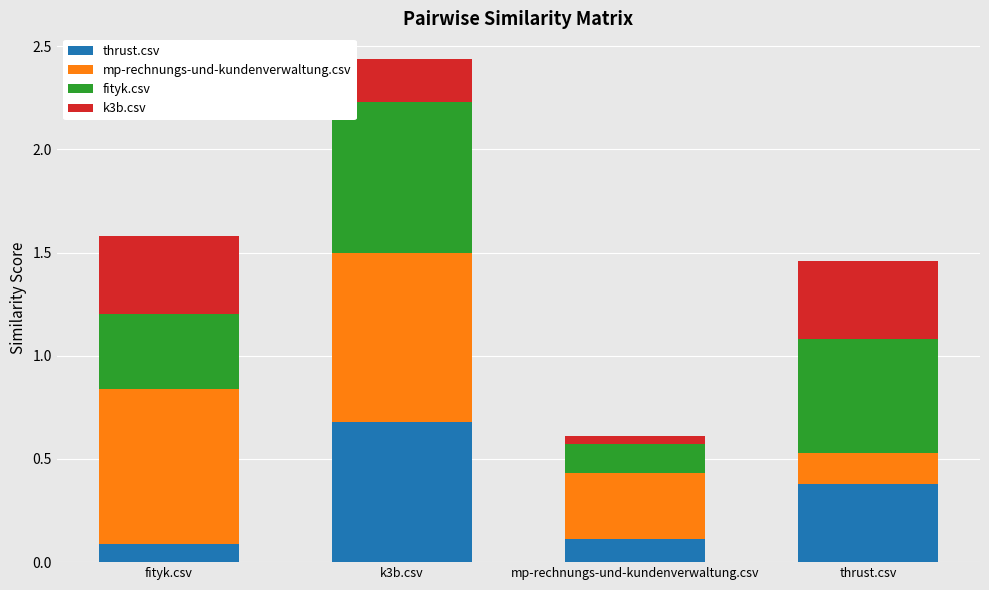

What is the total value across all series at thrust.csv?

1.5